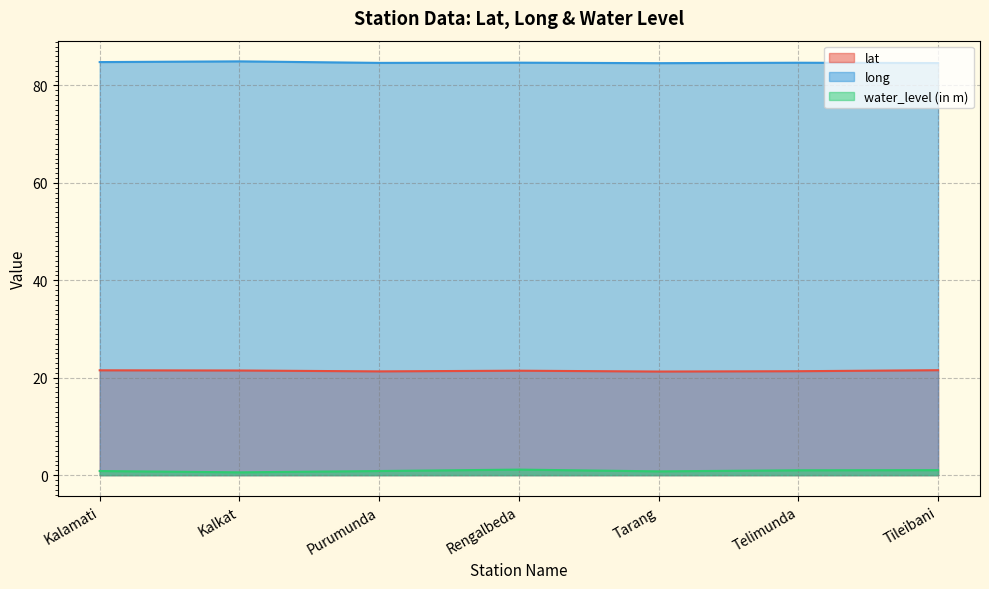

The value of water_level (in m) at Purumunda is 0.8. True or false?

True